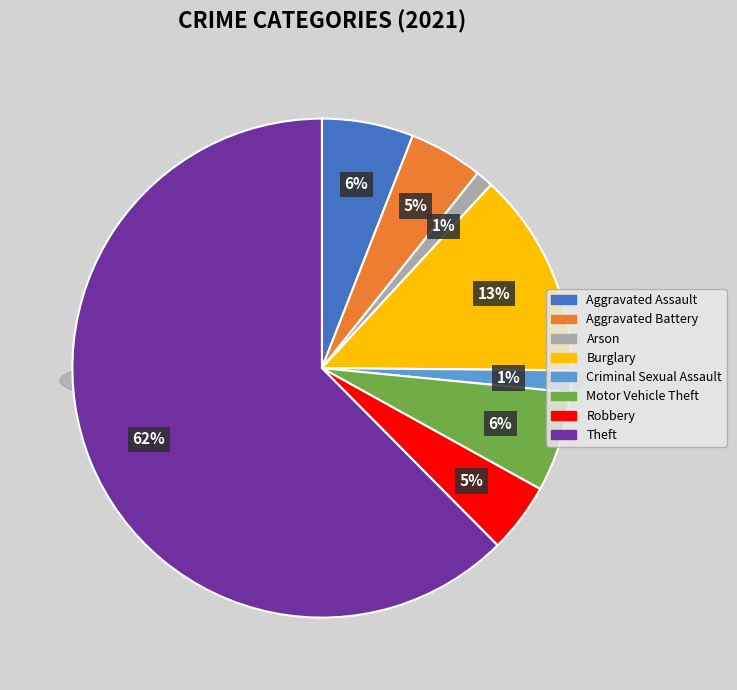

What percentage is NOT represented by Aggravated Battery?

95.2%